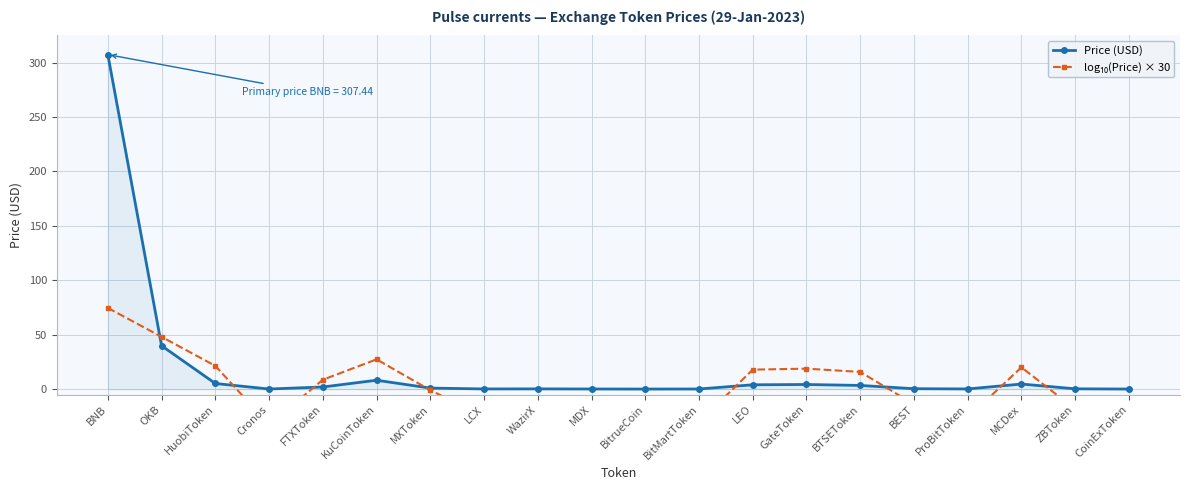

True or false: Price (USD) has a value of 0.3 at WazirX.

False